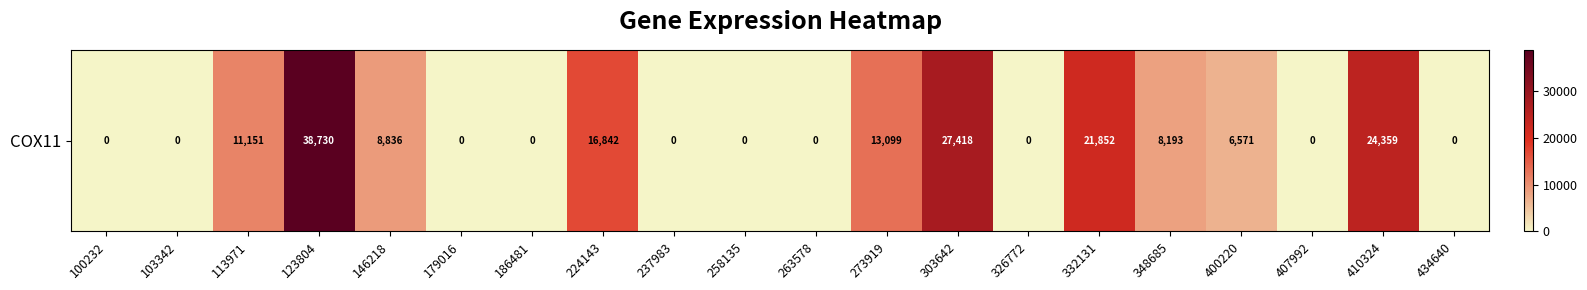

Reading left to right, list all the values displayed in this chart.

100232=0	103342=0	113971=11151	123804=38730	146218=8836	179016=0	186481=0	224143=16842	237983=0	258135=0	263578=0	273919=13099	303642=27418	326772=0	332131=21852	348685=8193	400220=6571	407992=0	410324=24359	434640=0